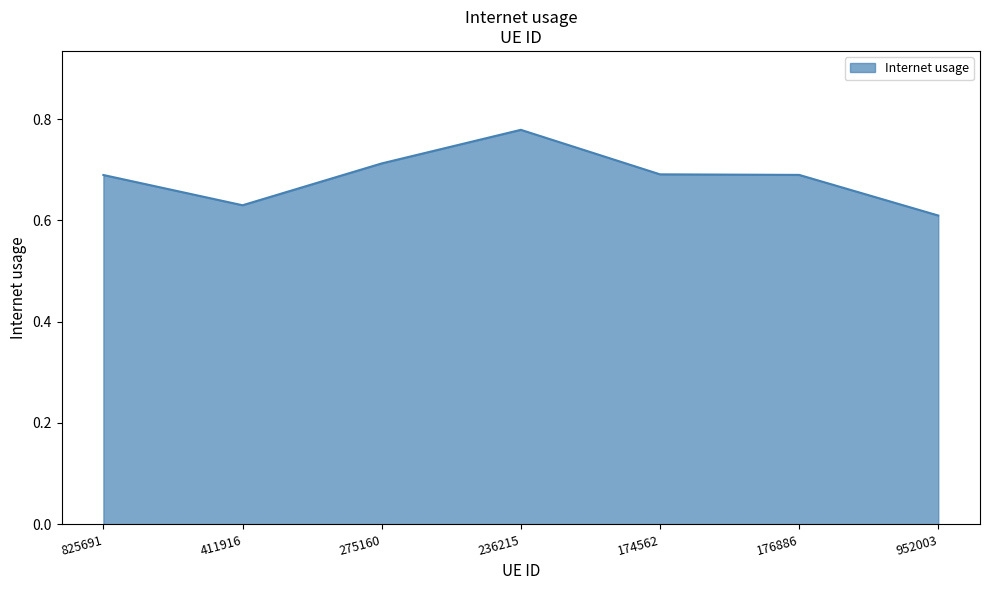

Count the number of categories in the chart.

7